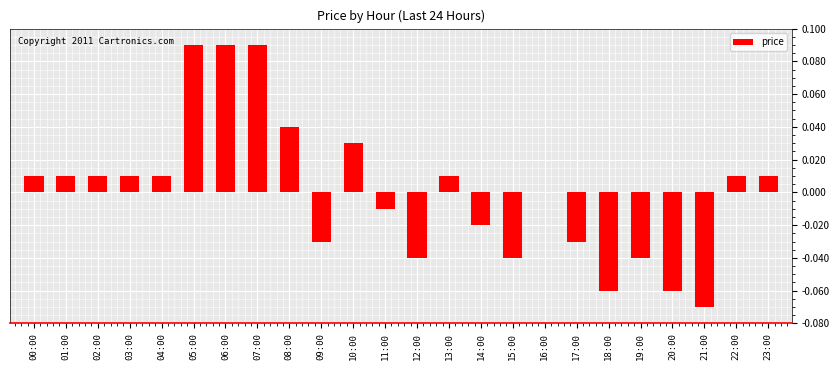

Which has a higher value, 02:00 or 08:00?

08:00